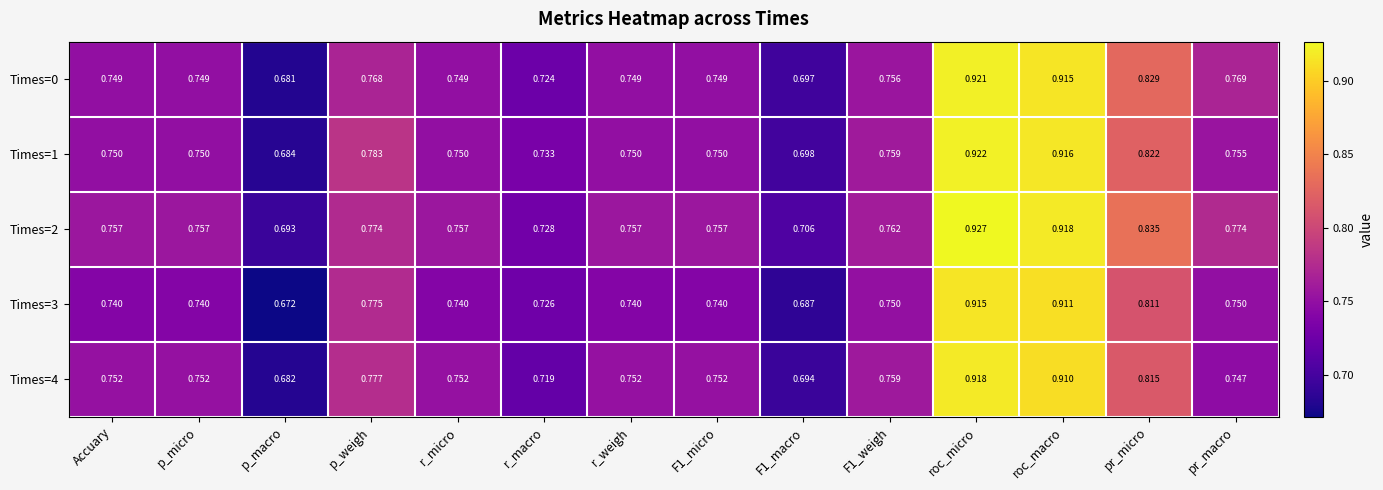

What is the total value across all series at pr_macro?

3.8